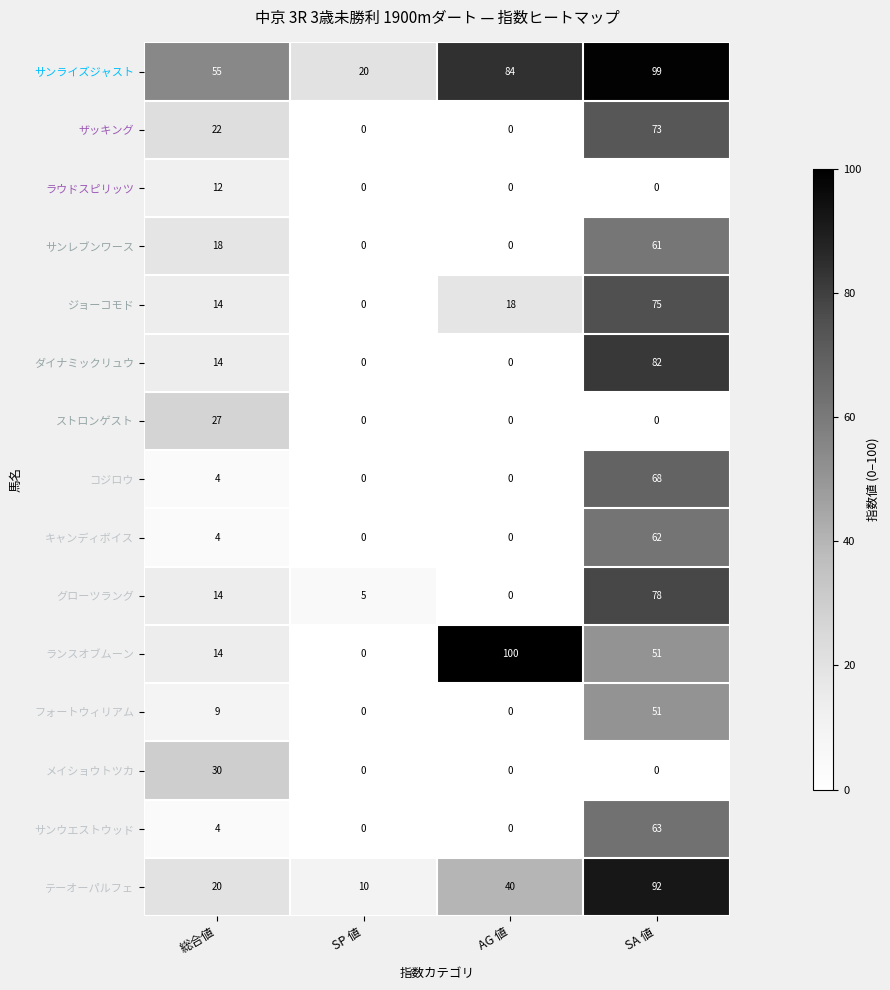

What is the total value across all series at 総合値?

261